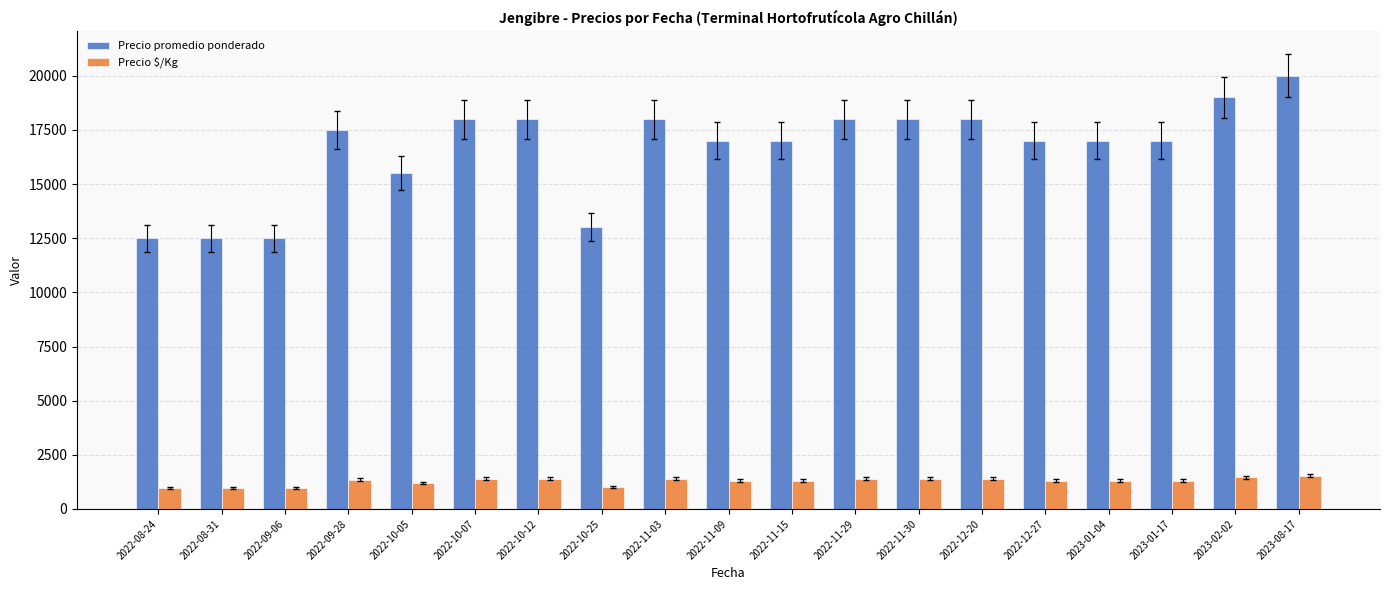

Which series has the largest total across all categories?

Precio promedio ponderado